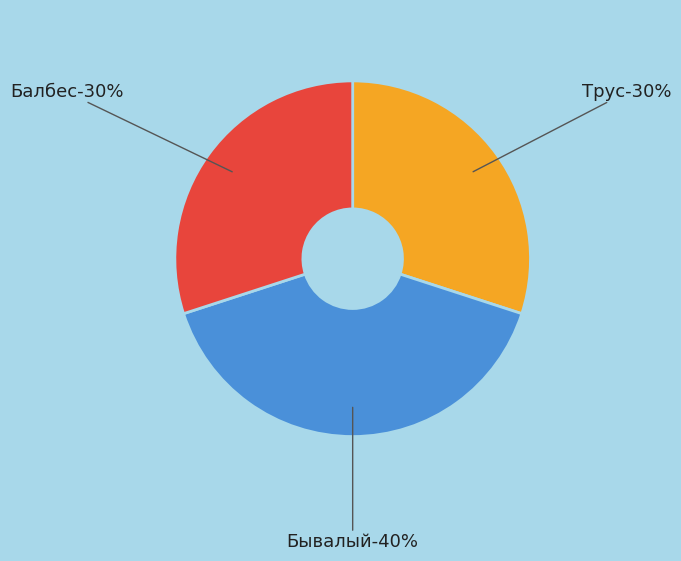

Which category has the biggest portion of the pie?

Бывалый